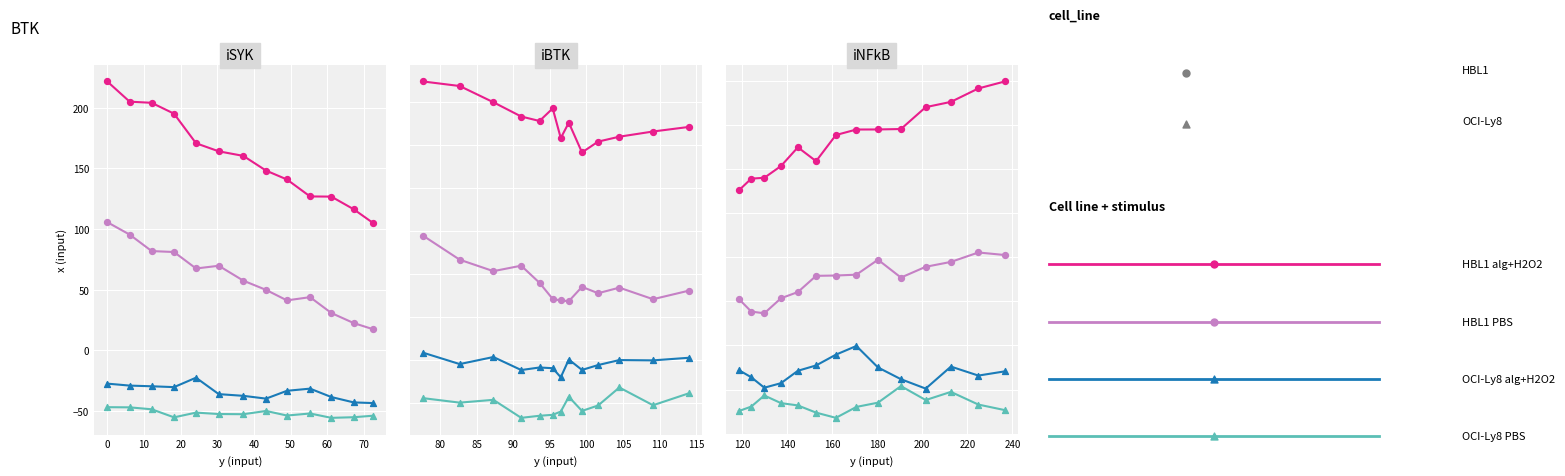

Which series has the largest total across all categories?

HBL1 alg+H2O2